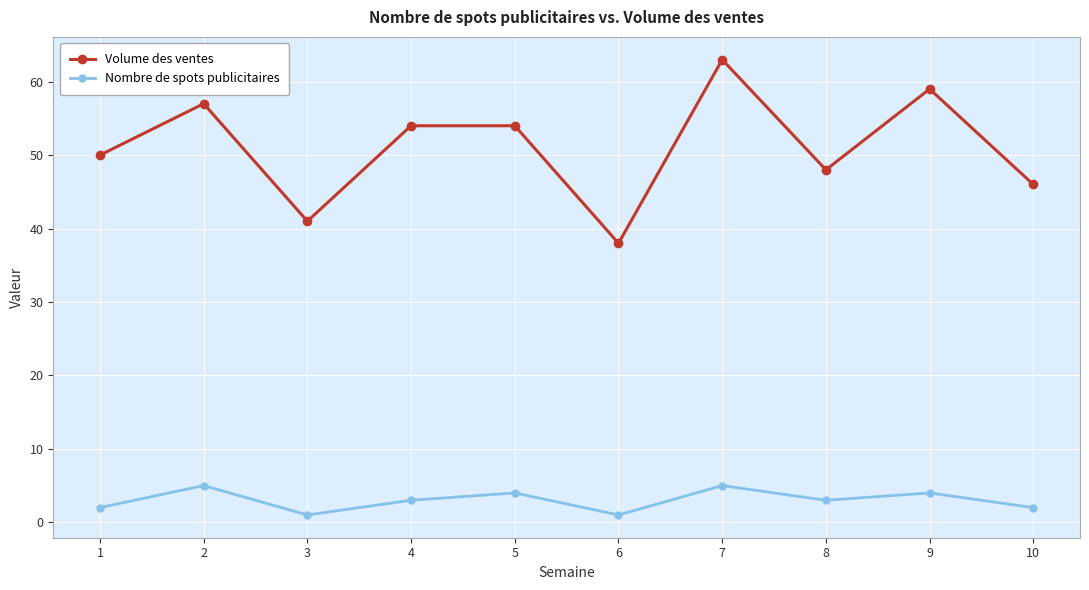

How many series are shown in this chart?

2